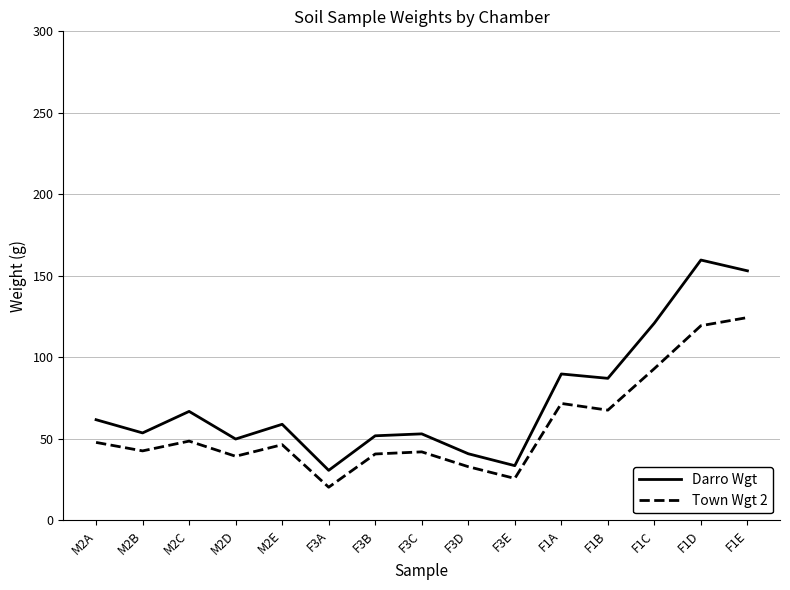

Read the Darro Wgt value at M2C.

66.8